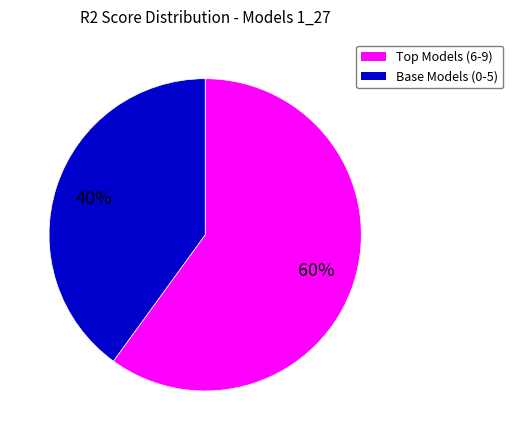

Is there any slice that represents more than half of the pie?

Yes